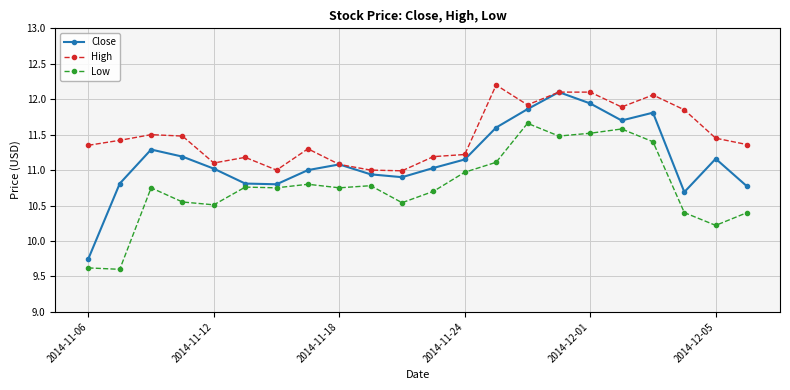

Rank the series by their average value, from highest to lowest.

High, Close, Low